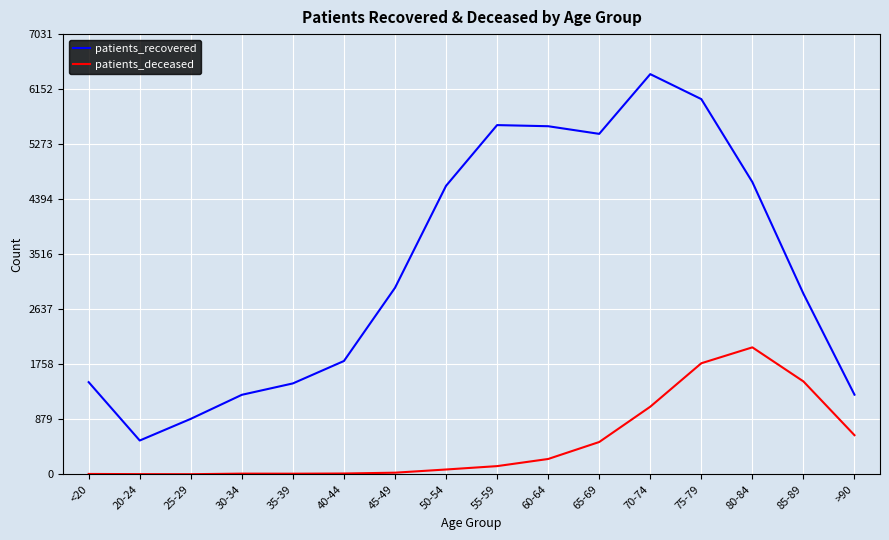

True or false: patients_recovered has a value of 5438 at 65-69.

True